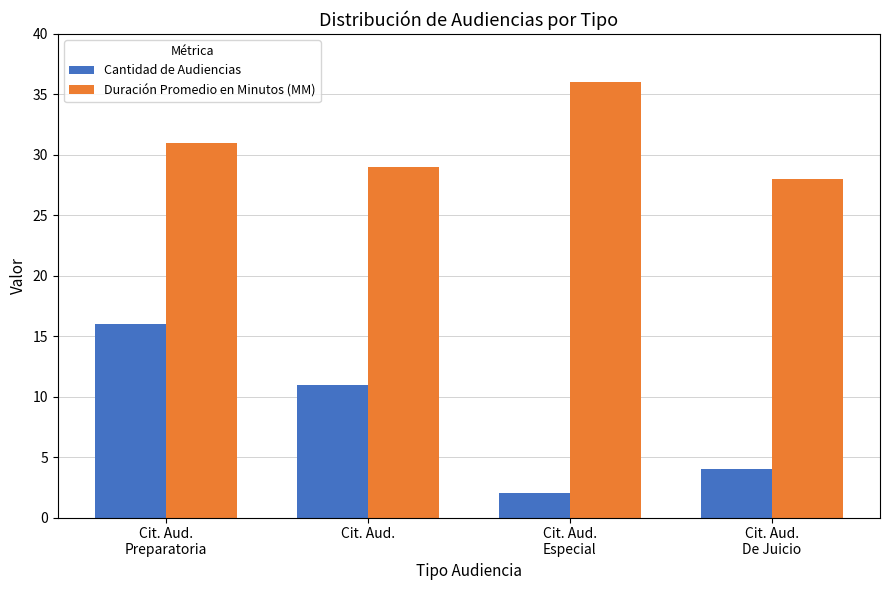

Where is Cantidad de Audiencias nearest to the value 9?

Cit. Aud.